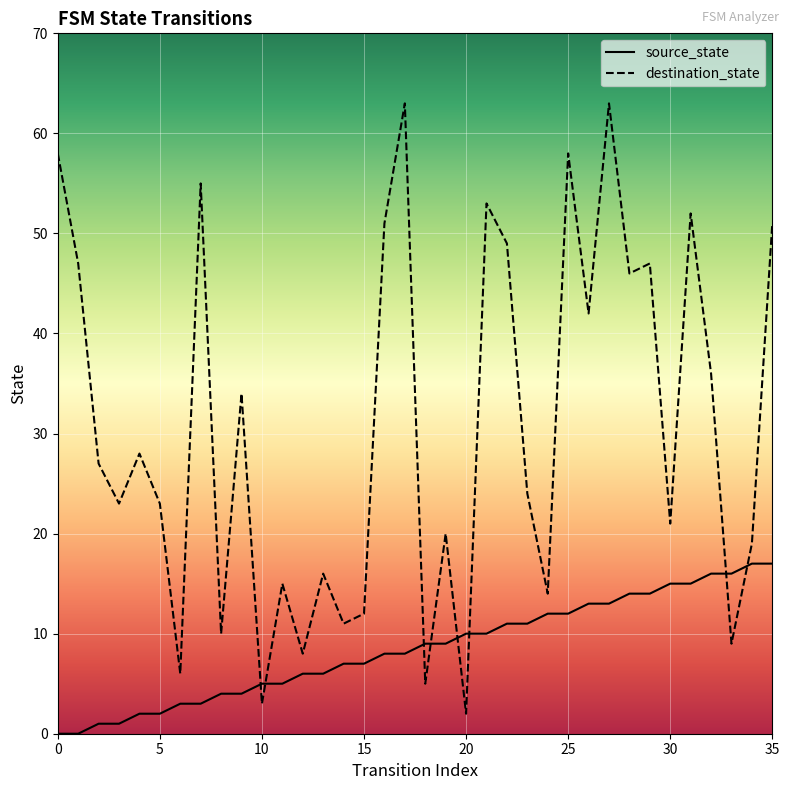

Reading right to left, extract all data points from this chart.

source_state: 35=17	34=17	33=16	32=16	31=15	30=15	29=14	28=14	27=13	26=13	25=12	24=12	23=11	22=11	21=10	20=10	19=9	18=9	17=8	16=8	15=7	14=7	13=6	12=6	11=5	10=5	9=4	8=4	7=3	6=3	5=2	4=2	3=1	2=1	1=0	0=0
destination_state: 35=51	34=19	33=9	32=36	31=52	30=21	29=47	28=46	27=63	26=42	25=58	24=14	23=24	22=49	21=53	20=2	19=20	18=5	17=63	16=51	15=12	14=11	13=16	12=8	11=15	10=3	9=34	8=10	7=55	6=6	5=23	4=28	3=23	2=27	1=47	0=58